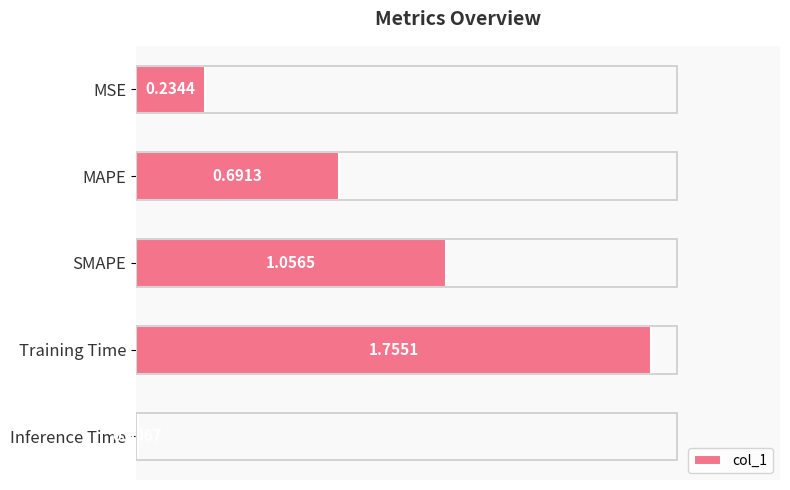

What is the sum of the values at Training Time and SMAPE?

2.8